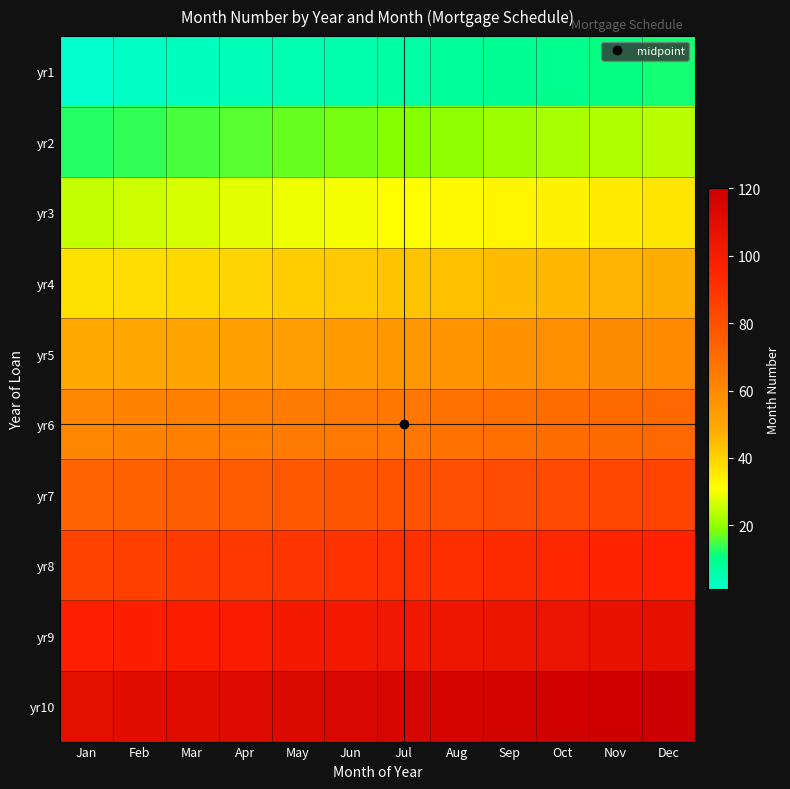

What is the spread (max minus min) of values at Nov?

108